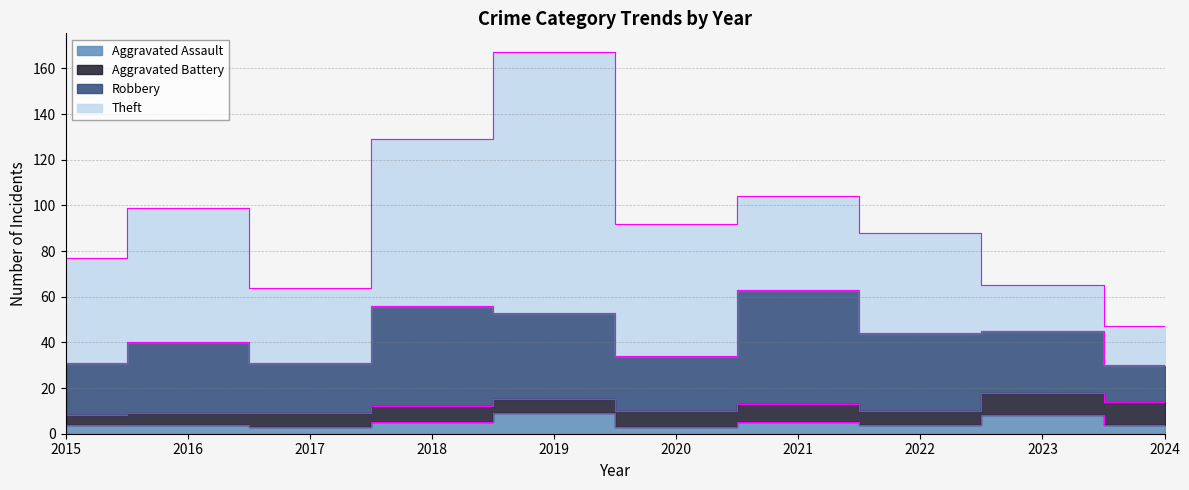

Which series has the largest total across all categories?

Theft